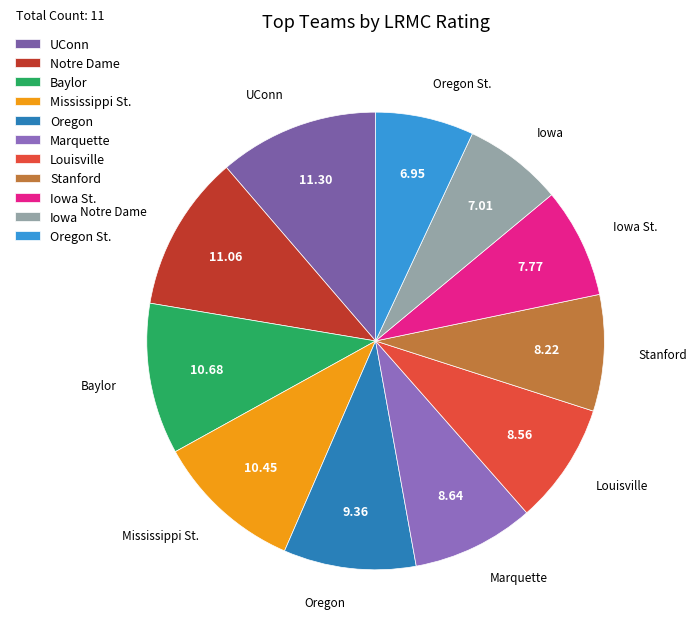

Combined, do Stanford and Baylor account for over 50%?

No